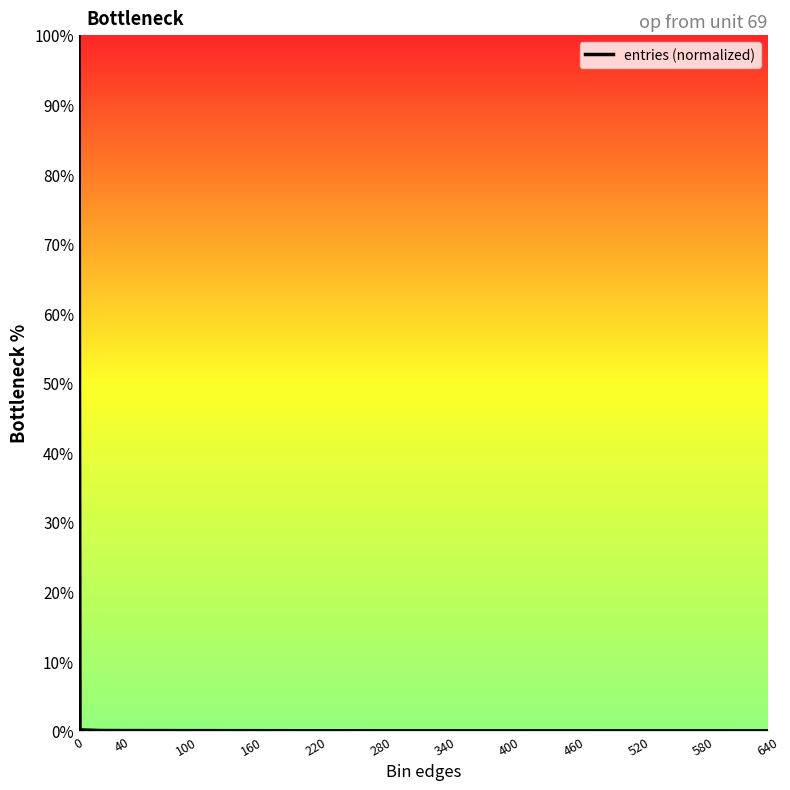

What is the difference between the maximum and minimum values?

100.0